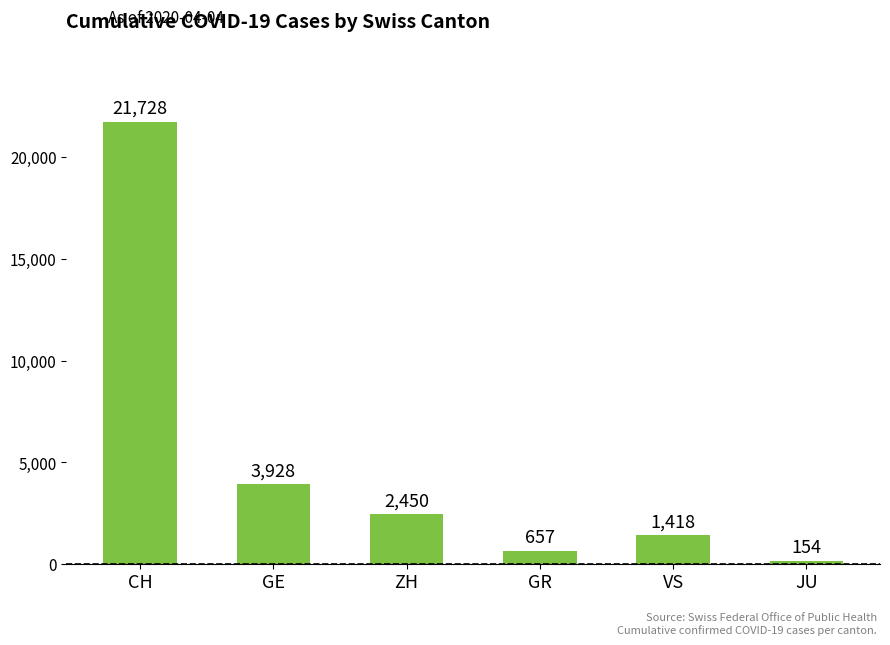

Reading right to left, extract all data points from this chart.

JU=154	VS=1418	GR=657	ZH=2450	GE=3928	CH=21728